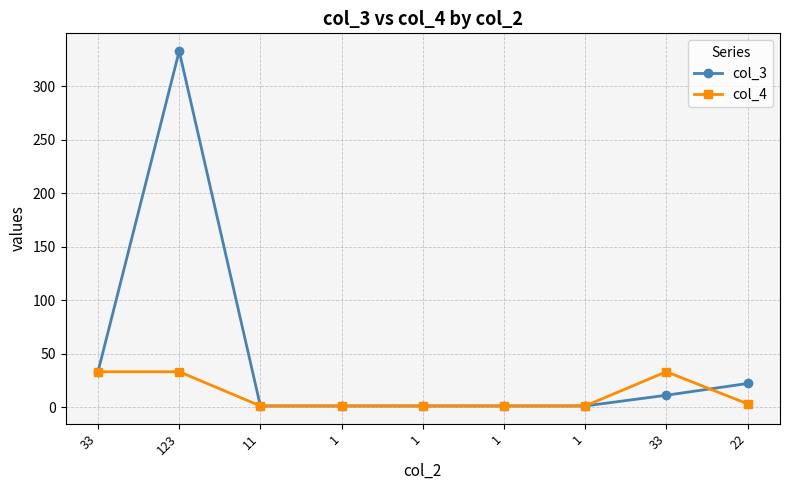

How many lines are shown in the chart?

2